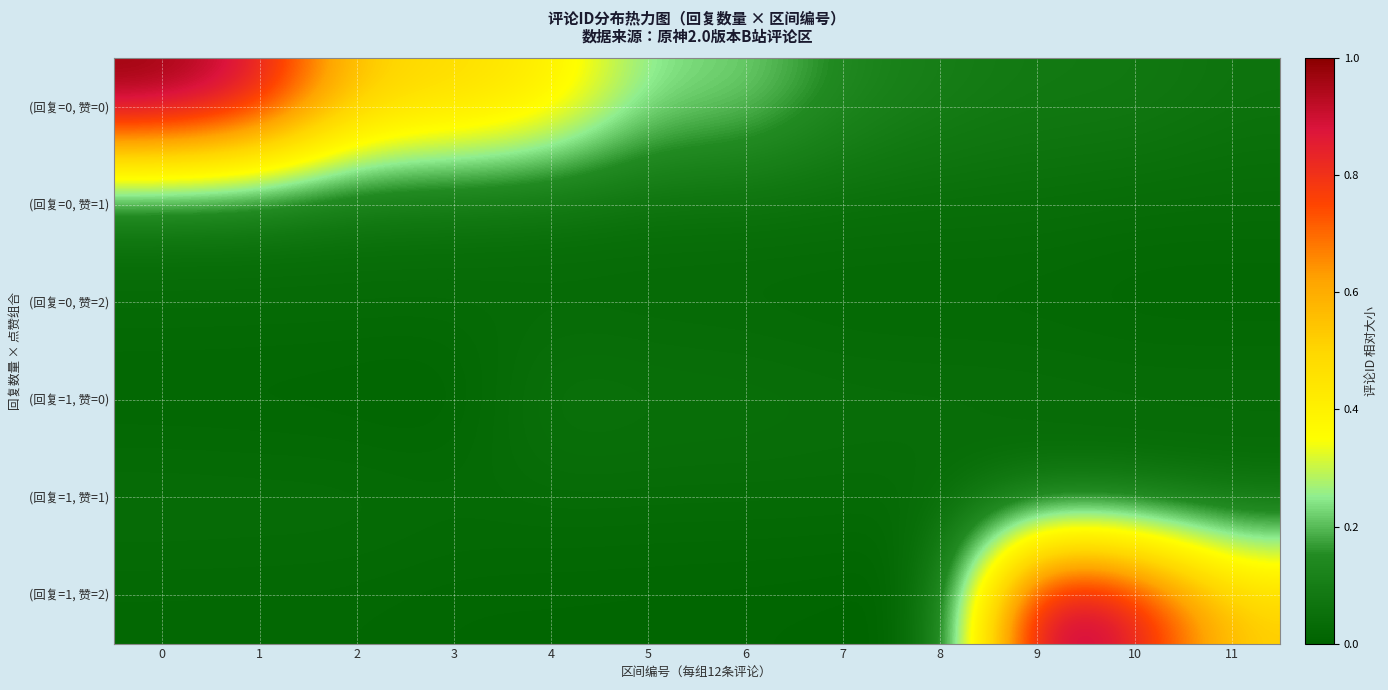

Reading right to left, transcribe all the data shown in this chart.

(回复=0, 赞=0): 11=0.1	10=0.1	9=0.1	8=0.1	7=0.1	6=0.2	5=0.2	4=0.4	3=0.5	2=0.5	1=0.9	0=1.0
(回复=0, 赞=1): 11=0.0	10=0.0	9=0.0	8=0.0	7=0.0	6=0.0	5=0.0	4=0.0	3=0.0	2=0.0	1=0.0	0=0.1
(回复=0, 赞=2): 11=0.0	10=0.0	9=0.0	8=0.0	7=0.0	6=0.0	5=0.0	4=0.0	3=0.0	2=0.0	1=0.0	0=0.0
(回复=1, 赞=0): 11=0.0	10=0.0	9=0.0	8=0.0	7=0.0	6=0.0	5=0.1	4=0.1	3=0.0	2=0.0	1=0.0	0=0.0
(回复=1, 赞=1): 11=0.0	10=0.0	9=0.0	8=0.0	7=0.0	6=0.0	5=0.0	4=0.0	3=0.0	2=0.0	1=0.0	0=0.0
(回复=1, 赞=2): 11=0.5	10=0.9	9=1.0	8=0.0	7=0.0	6=0.0	5=0.0	4=0.0	3=0.0	2=0.0	1=0.0	0=0.0